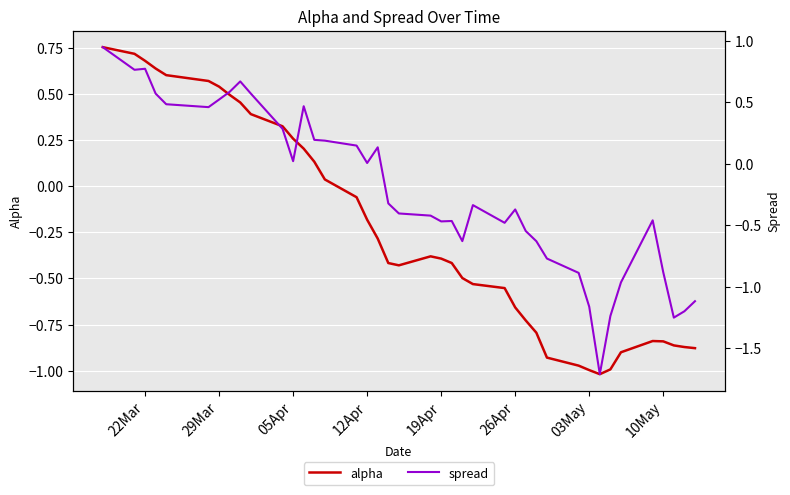

True or false: spread has more than 1 interior local peaks.

True